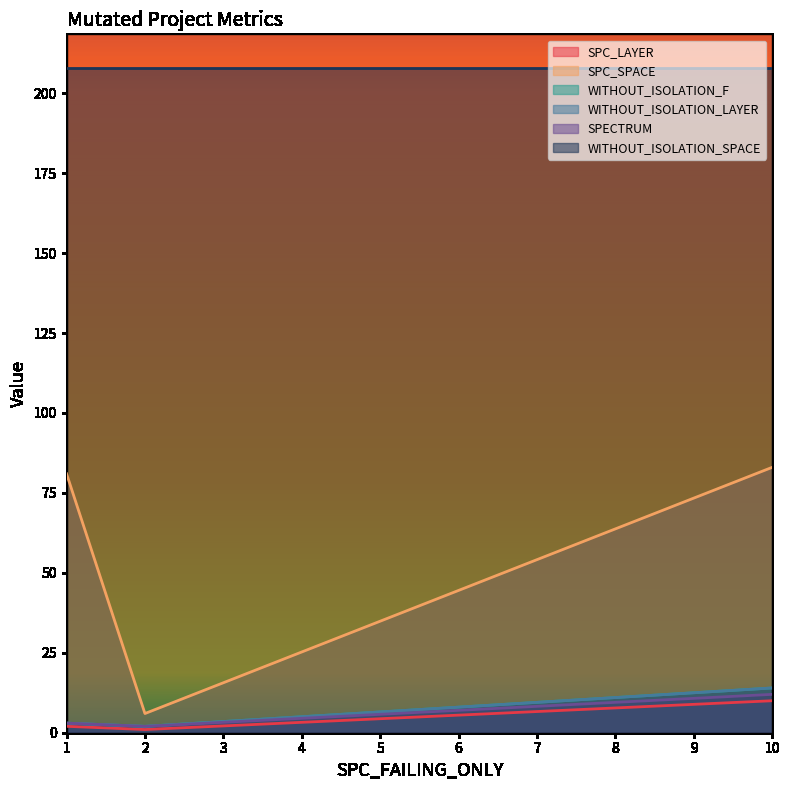

What is the value of the SPECTRUM point at the 3rd from the left?

12